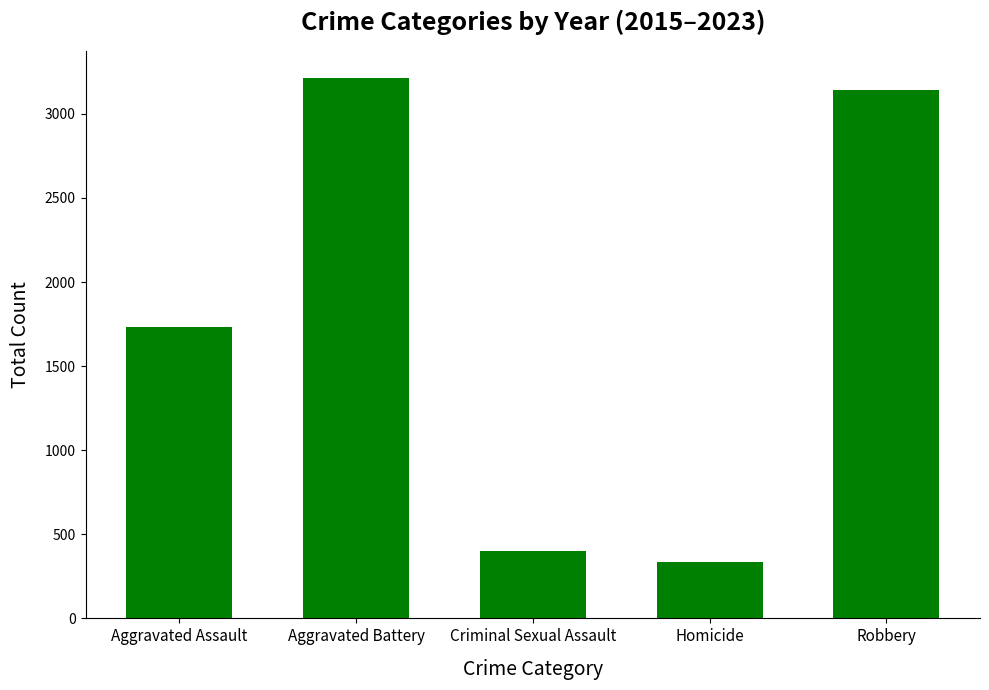

What is the difference between the maximum and second lowest values?

2814